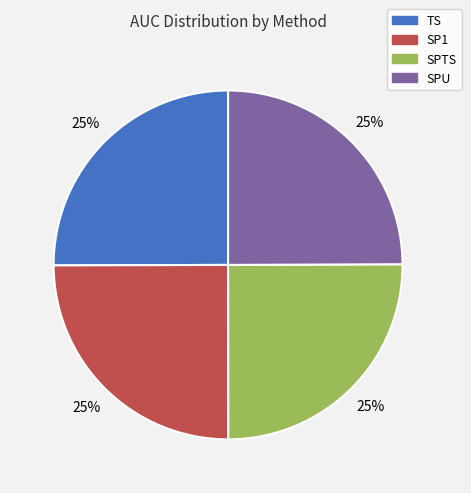

Does any single category account for the majority?

No